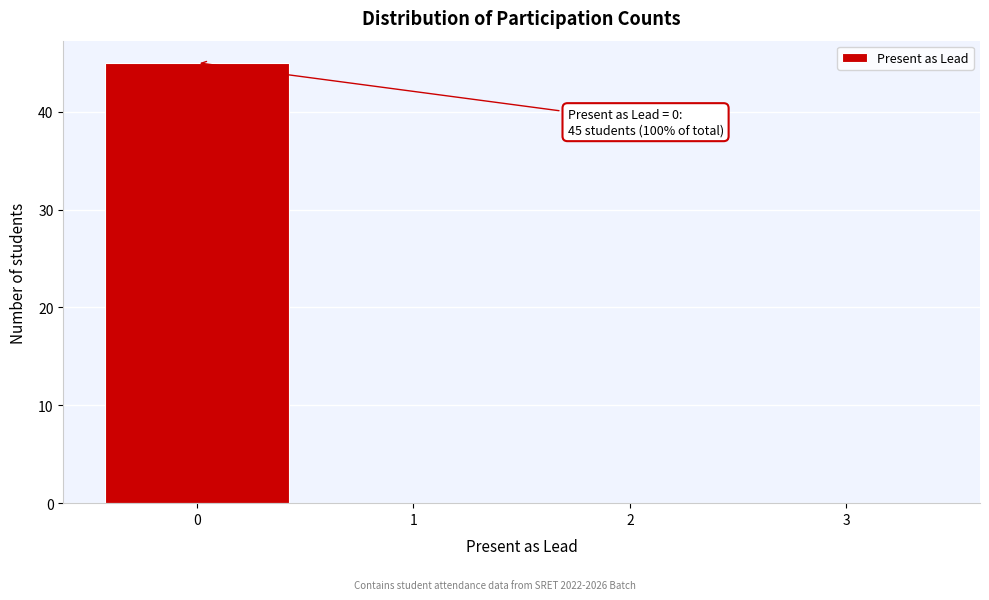

Which range on the x-axis has the tallest bar?

-0.5 to 0.5